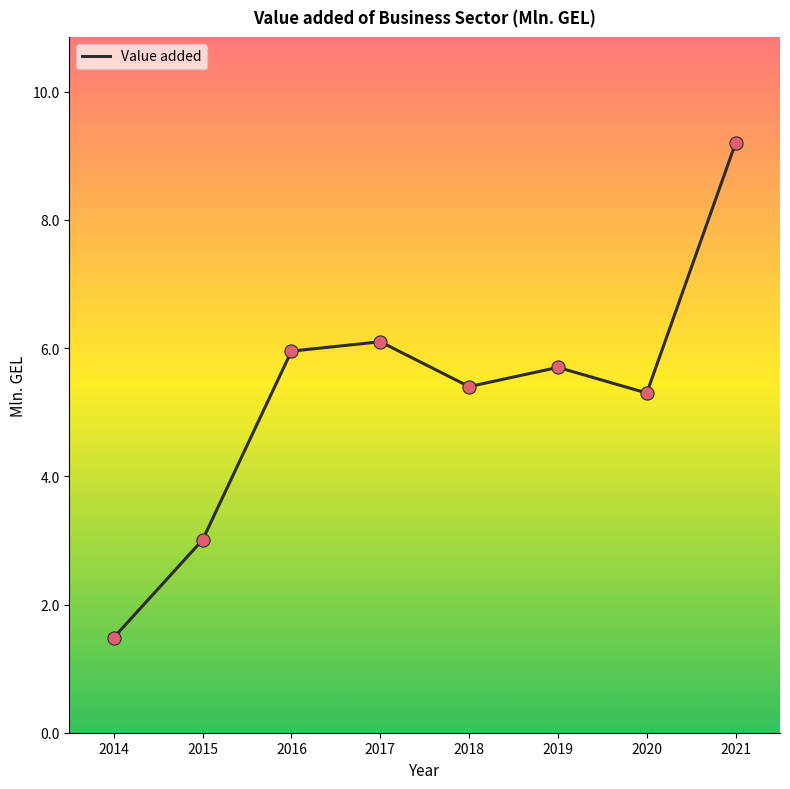

What is the ratio of the value at 2016 to the value at 2015?

2.0